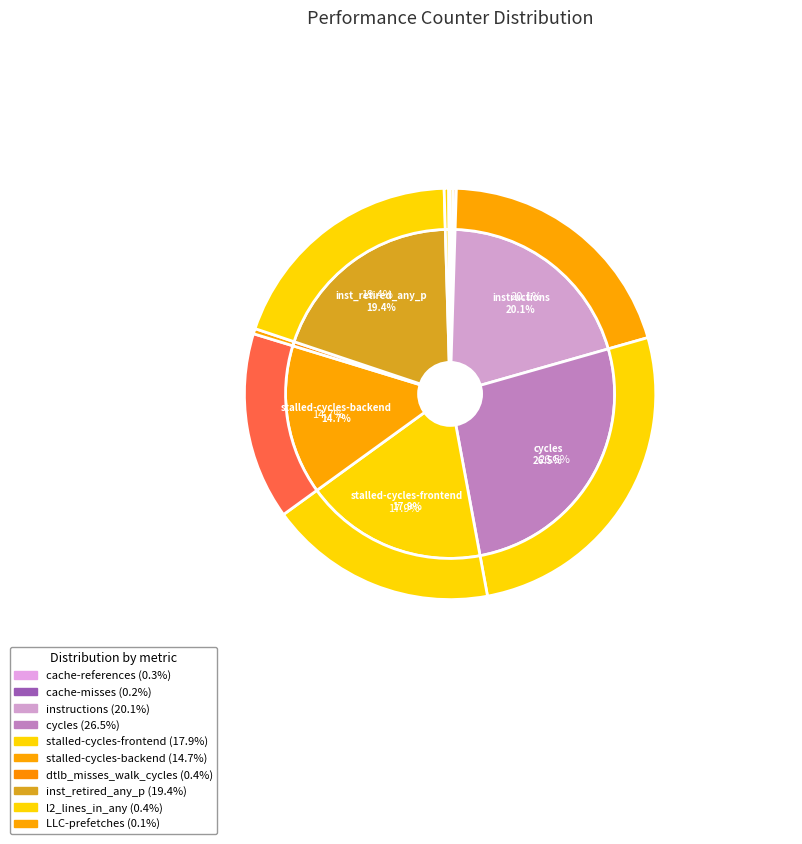

Is it true that l2_lines_in_any is 9% of the pie?

False